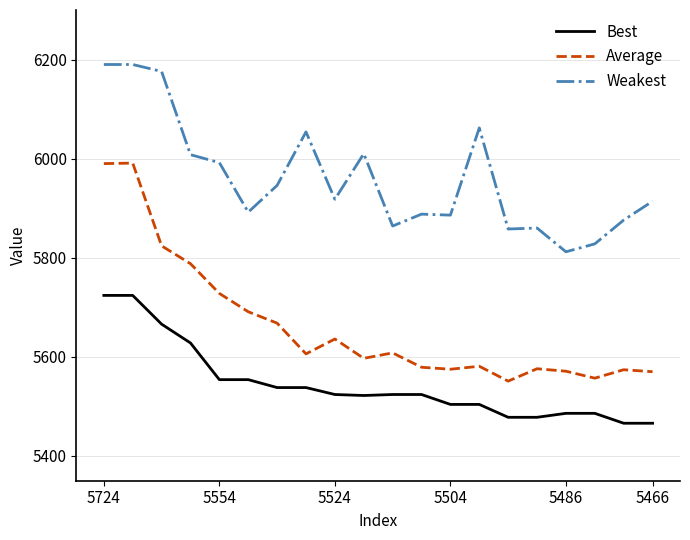

List the series in order of their overall mean, lowest first.

Best, Average, Weakest